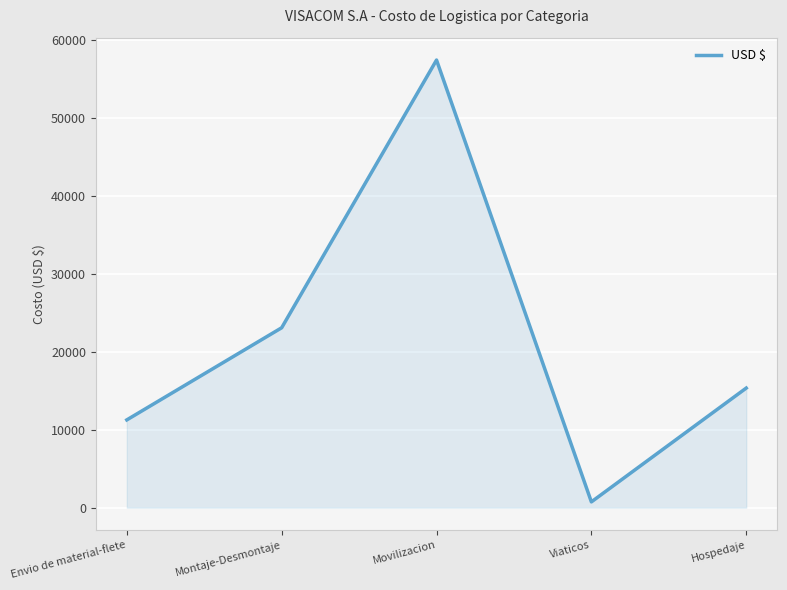

List the labels in order of value, smallest first.

Viaticos, Envio de material-flete, Hospedaje, Montaje-Desmontaje, Movilizacion